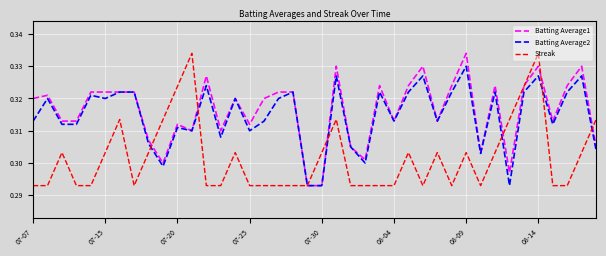

Where do Batting Average2 and Streak first cross each other?

8 and 9